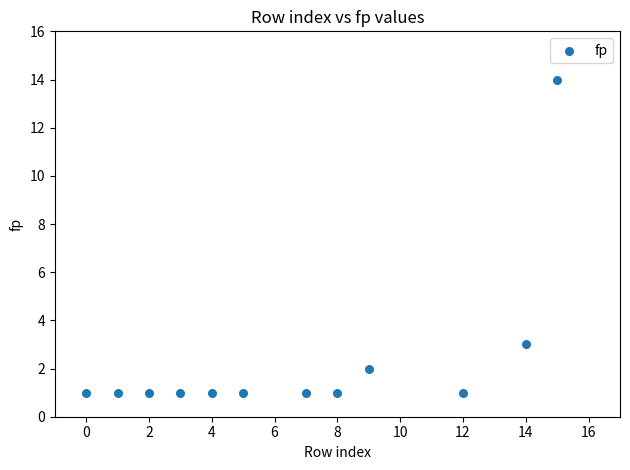

What is the average X value?

7